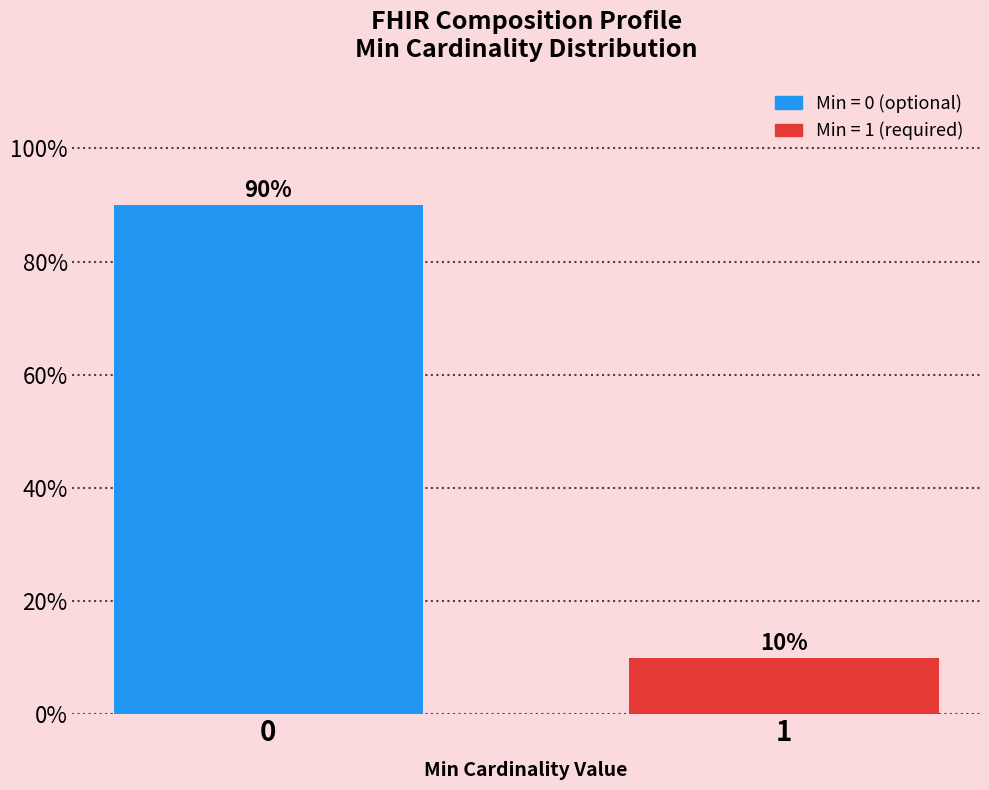

Reading left to right, what are all the values shown in this chart?

0=90	1=10